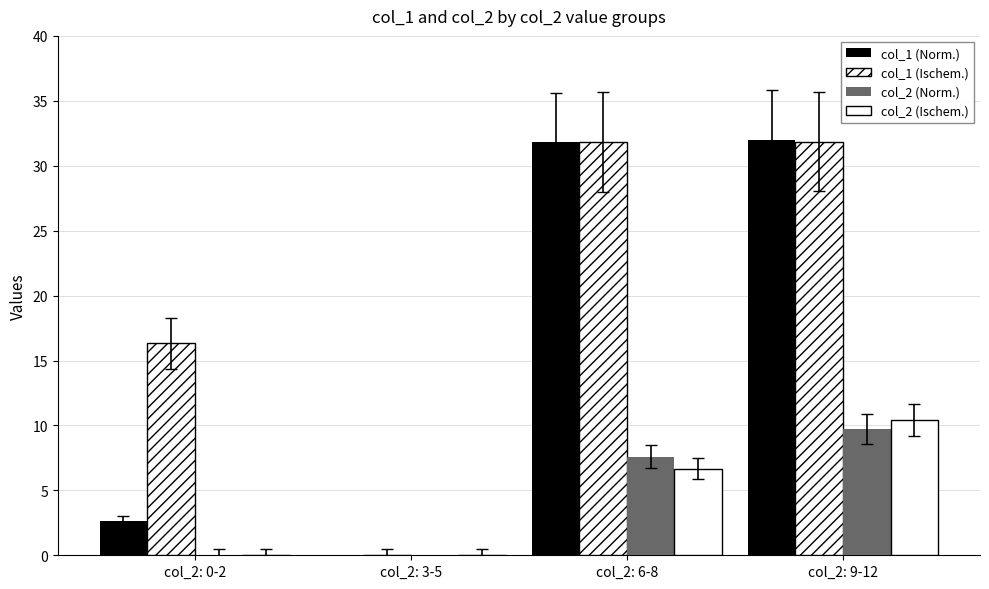

List the series in order of their peak value, lowest first.

col_2 (Norm.), col_2 (Ischem.), col_1 (Ischem.), col_1 (Norm.)